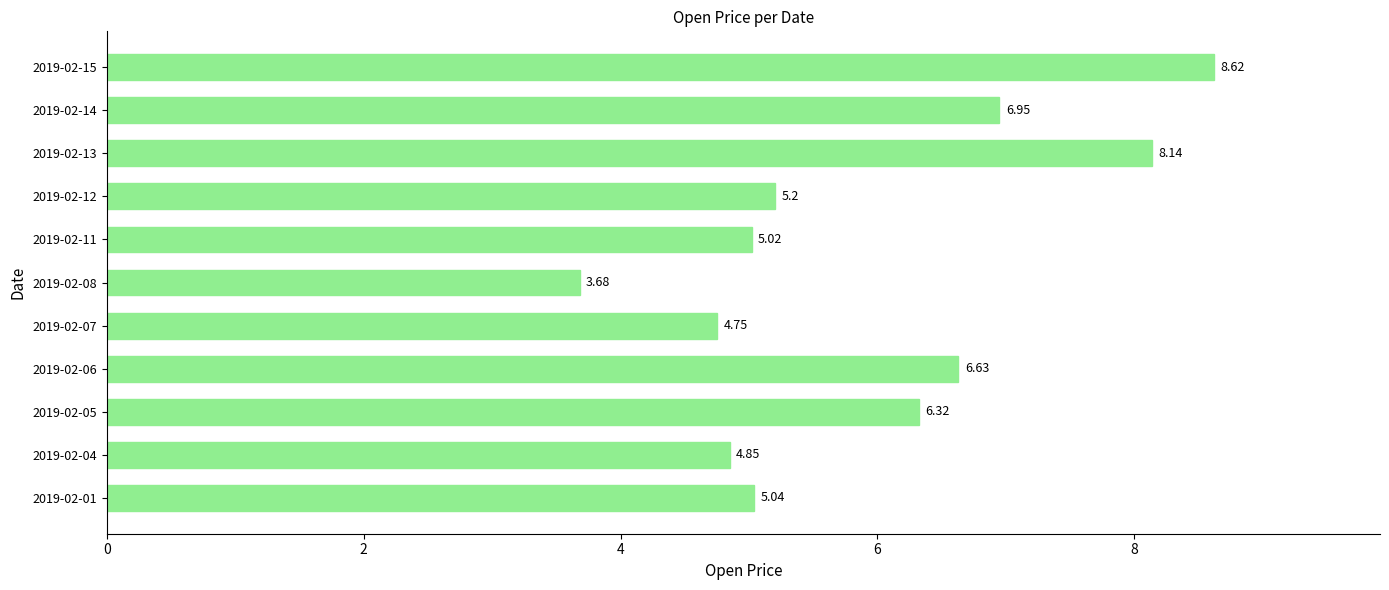

Where is the data nearest to the value 6?

2019-02-05